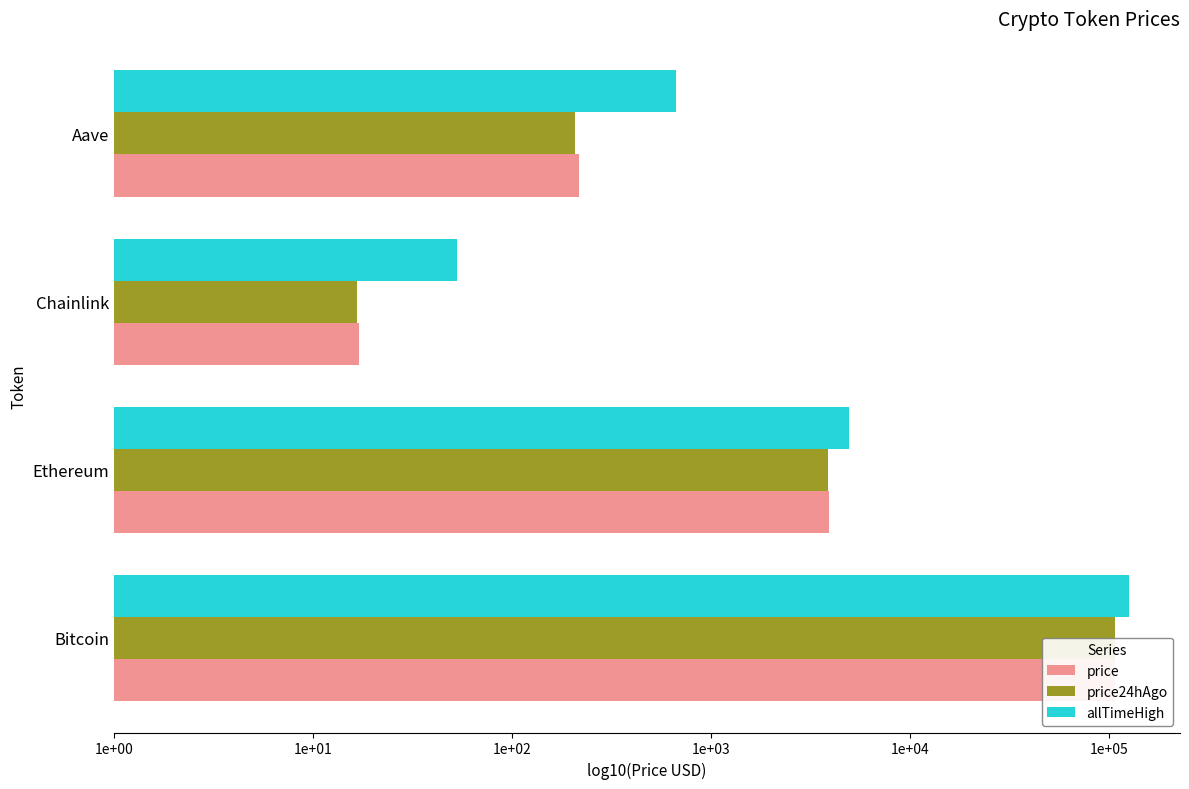

Reading left to right, list all the values displayed in this chart.

price: 5.0	3.6	1.2	2.3
price24hAgo: 5.0	3.6	1.2	2.3
allTimeHigh: 5.1	3.7	1.7	2.8